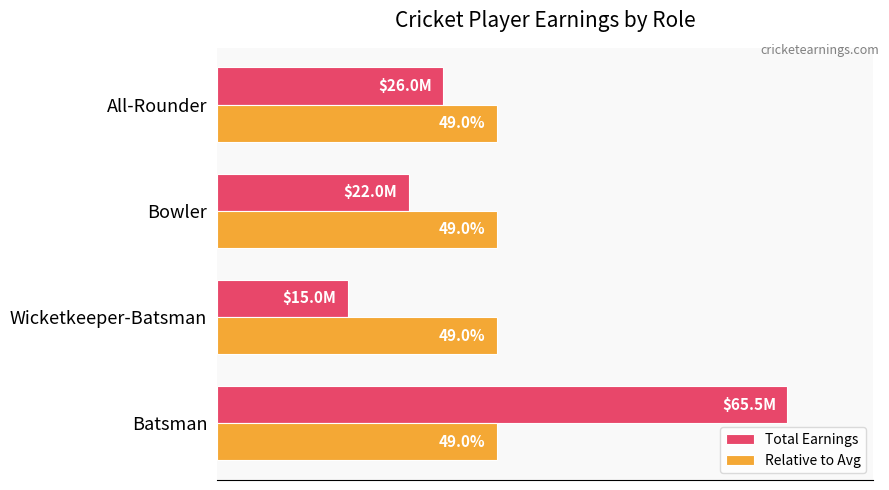

At which label does Total Earnings reach its peak?

Batsman